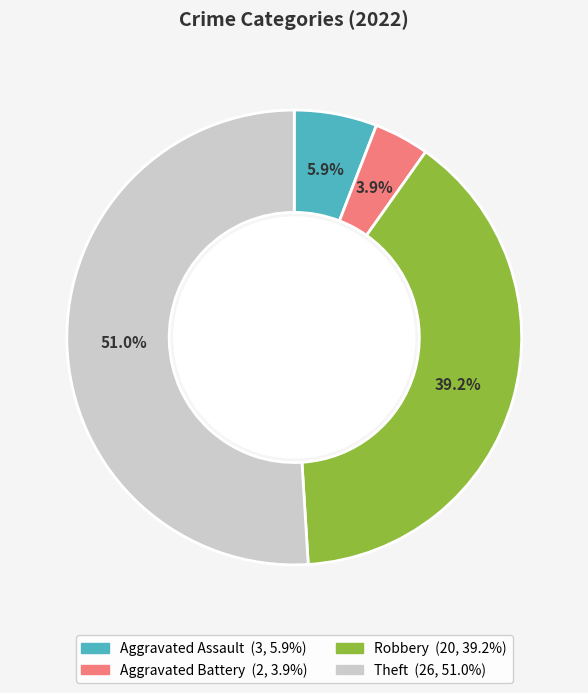

How many slices are in this pie chart?

4